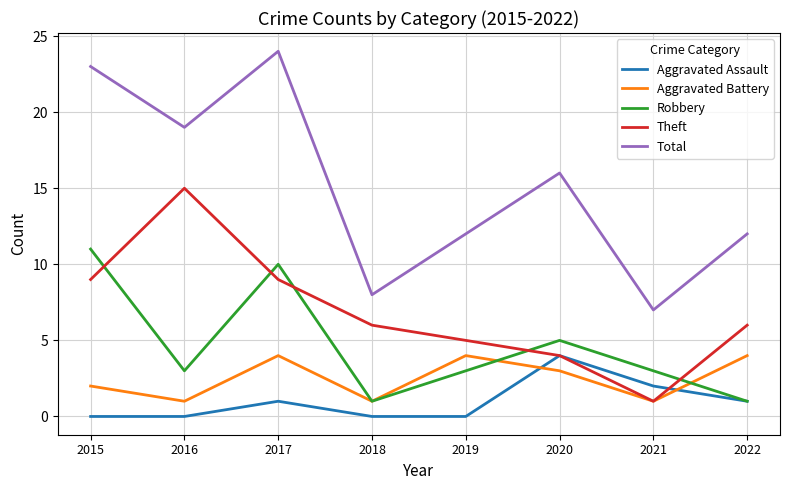

True or false: Aggravated Assault and Total cross at least once.

False